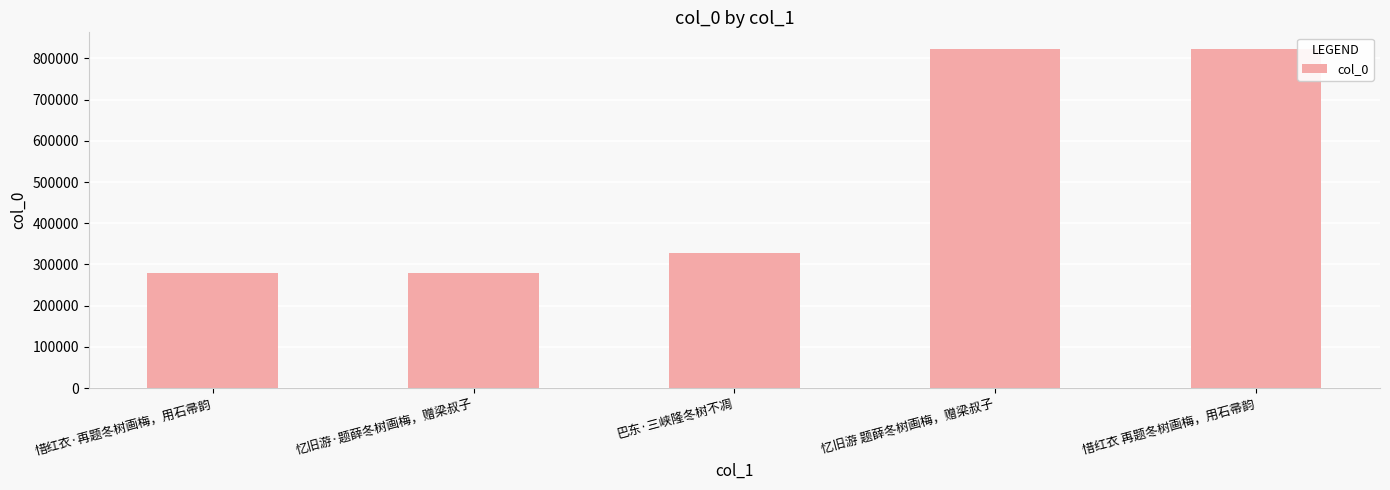

What is the value of the 1st bar from the left?

279153